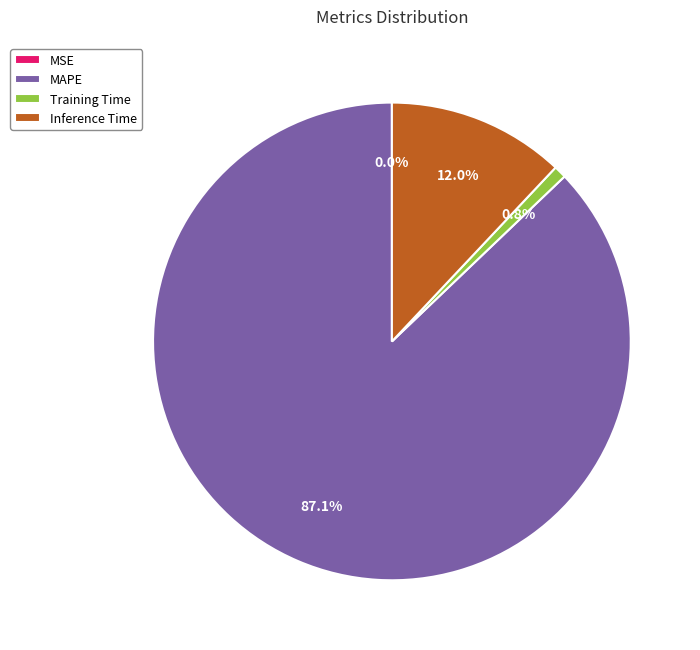

Which slice represents more than half of the pie?

MAPE